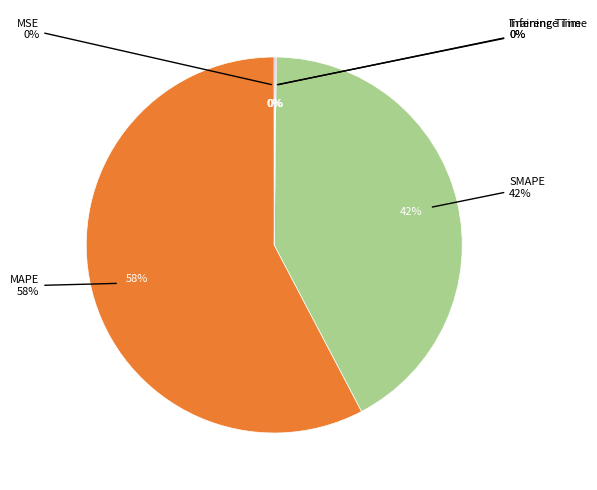

What is the smallest slice in the pie chart?

MSE